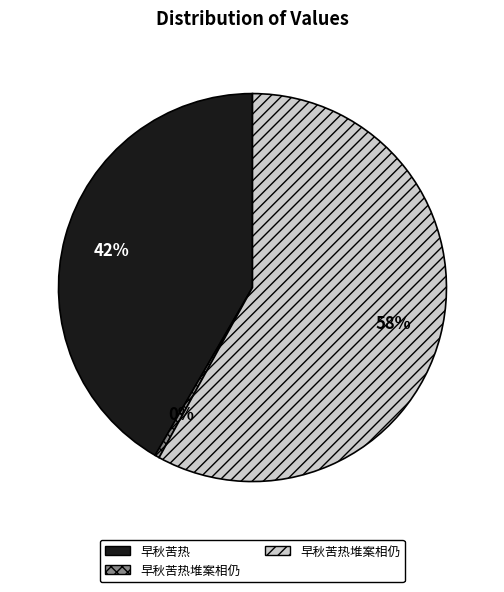

To the nearest percent, what is the difference between the largest and smallest slice percentages?

58%